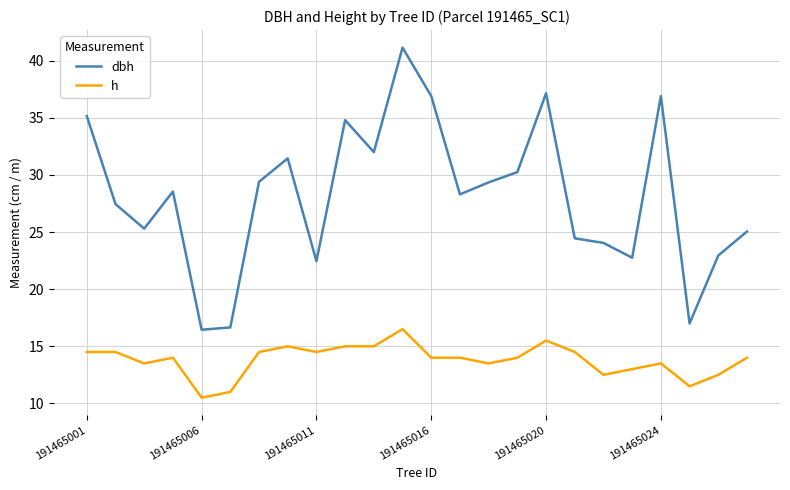

List the series in order of their peak value, lowest first.

h, dbh